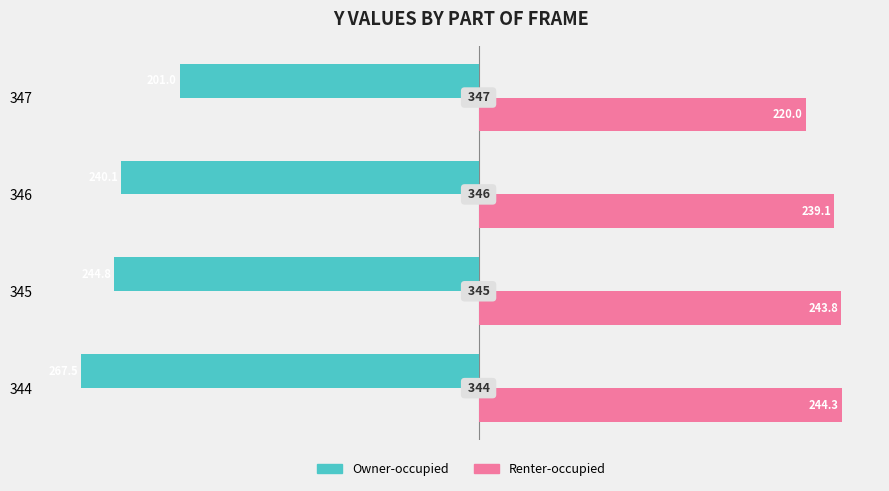

True or false: Owner-occupied has a value of -267.5 at 344.

True